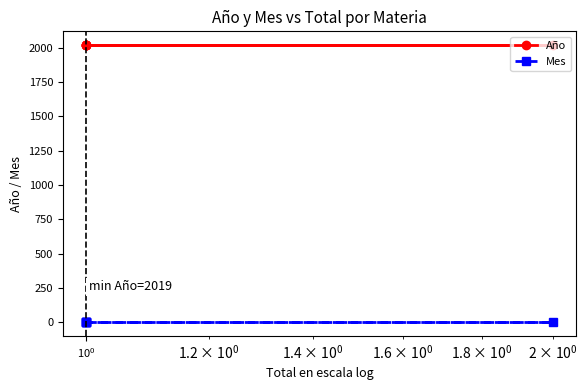

What is the average value of the Mes series?

1